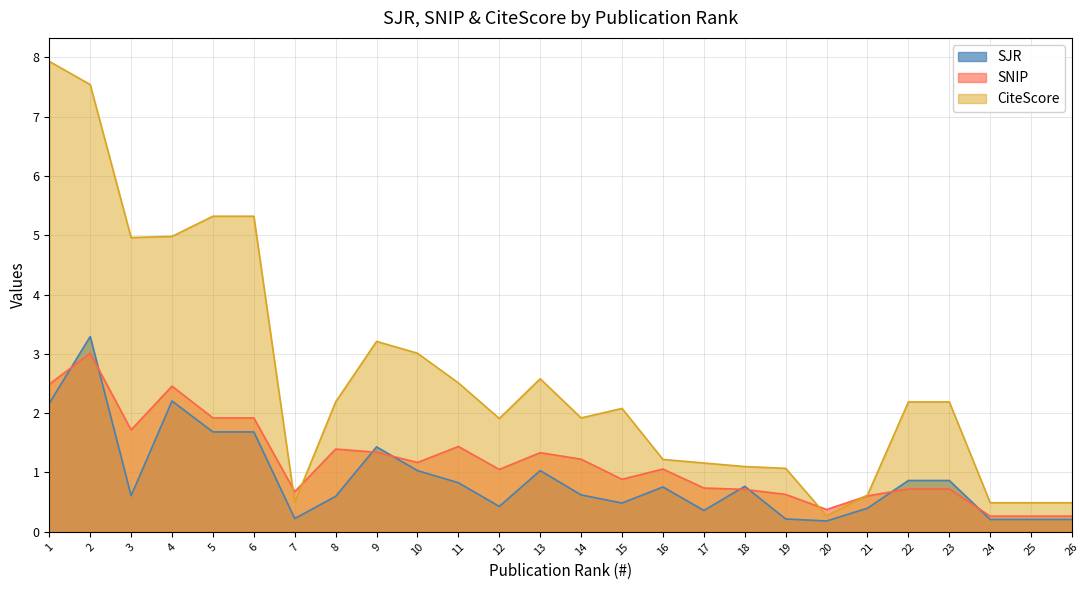

What is the difference between the maximum and minimum values in the SJR series?

3.1